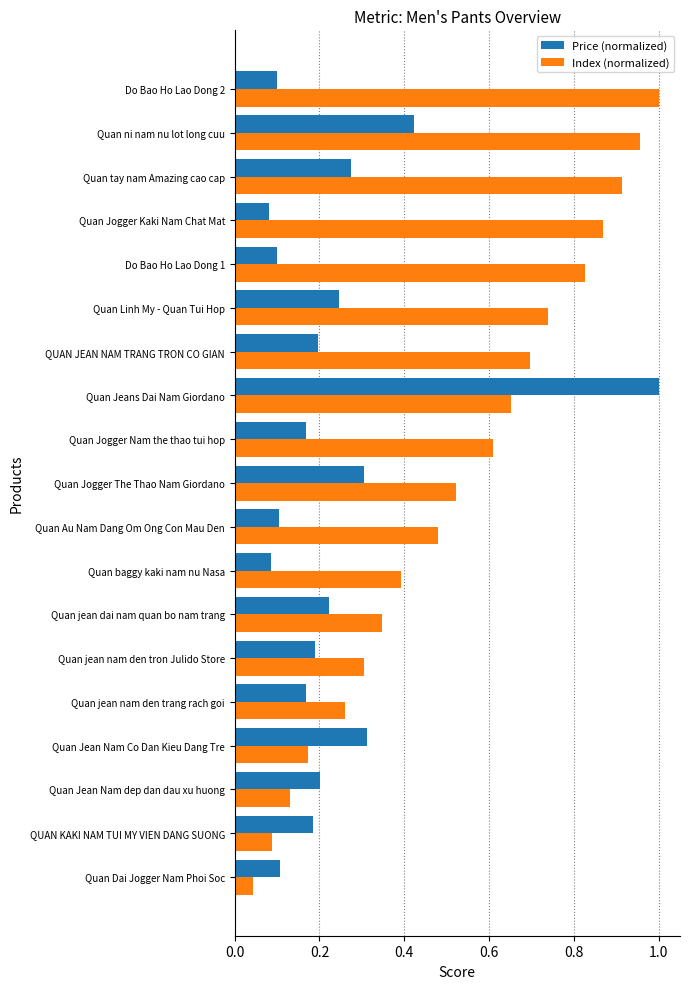

Rank the categories by Index (normalized) value from highest to lowest.

Do Bao Ho Lao Dong 2, Quan ni nam nu lot long cuu, Quan tay nam Amazing cao cap, Quan Jogger Kaki Nam Chat Mat, Do Bao Ho Lao Dong 1, Quan Linh My - Quan Tui Hop, QUAN JEAN NAM TRANG TRON CO GIAN, Quan Jeans Dai Nam Giordano, Quan Jogger Nam the thao tui hop, Quan Jogger The Thao Nam Giordano, Quan Au Nam Dang Om Ong Con Mau Den, Quan baggy kaki nam nu Nasa, Quan jean dai nam quan bo nam trang, Quan jean nam den tron Julido Store, Quan jean nam den trang rach goi, Quan Jean Nam Co Dan Kieu Dang Tre, Quan Jean Nam dep dan dau xu huong, QUAN KAKI NAM TUI MY VIEN DANG SUONG, Quan Dai Jogger Nam Phoi Soc